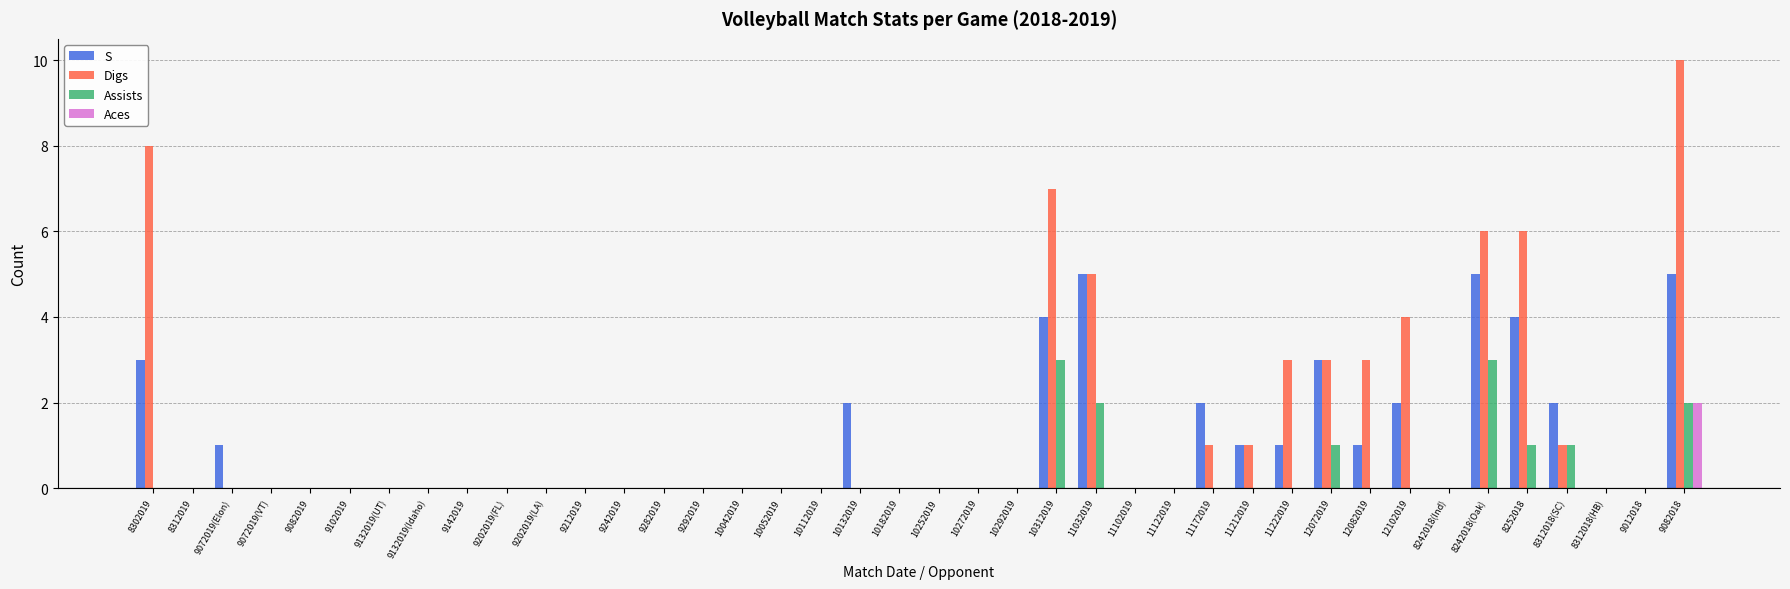

What is the sum of the Digs values at 12072019 and 9142019?

3